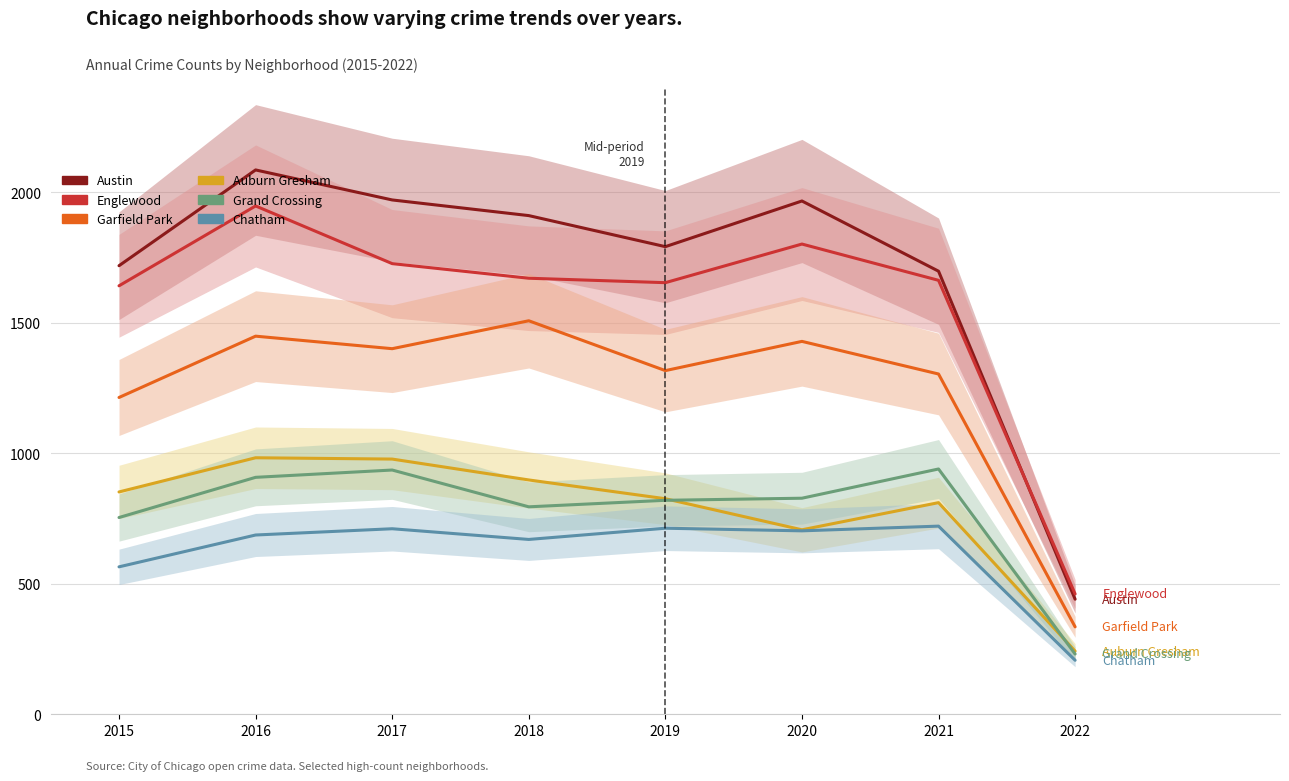

Which label corresponds to the smallest value in the chart?

2022